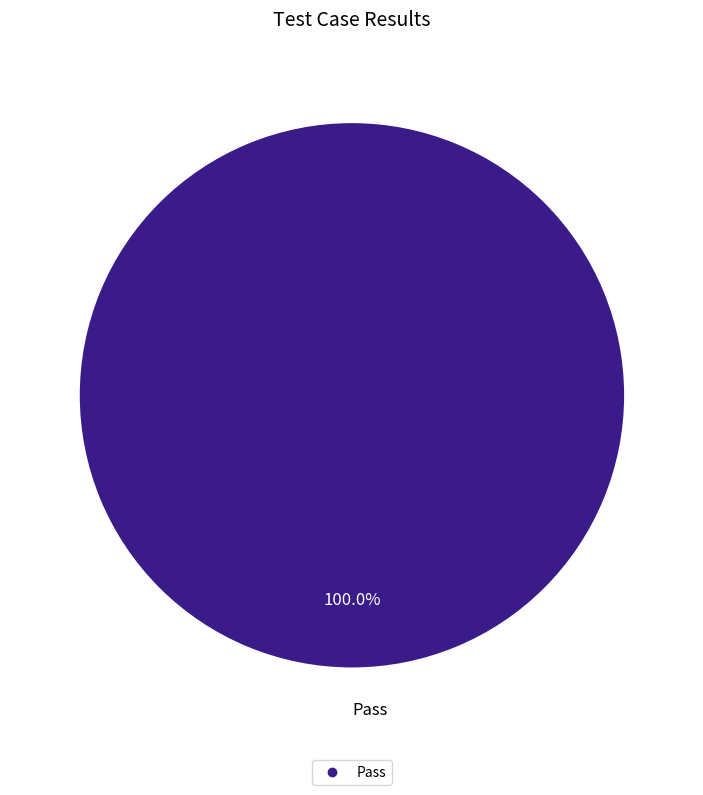

How many segments does this pie chart have?

1